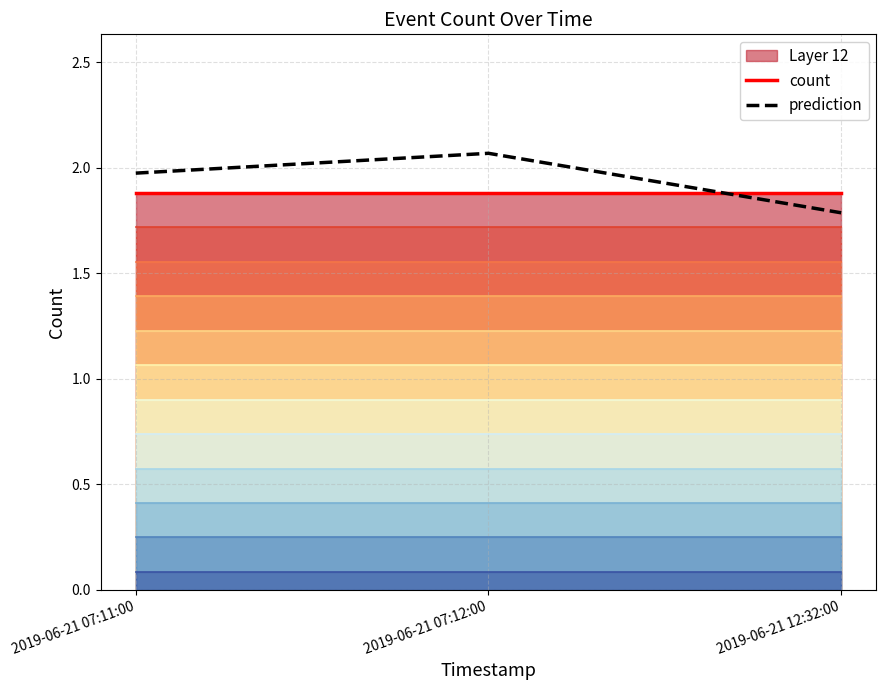

The prediction series shows 0.6 at 2019-06-21 12:32:00. True or false?

False